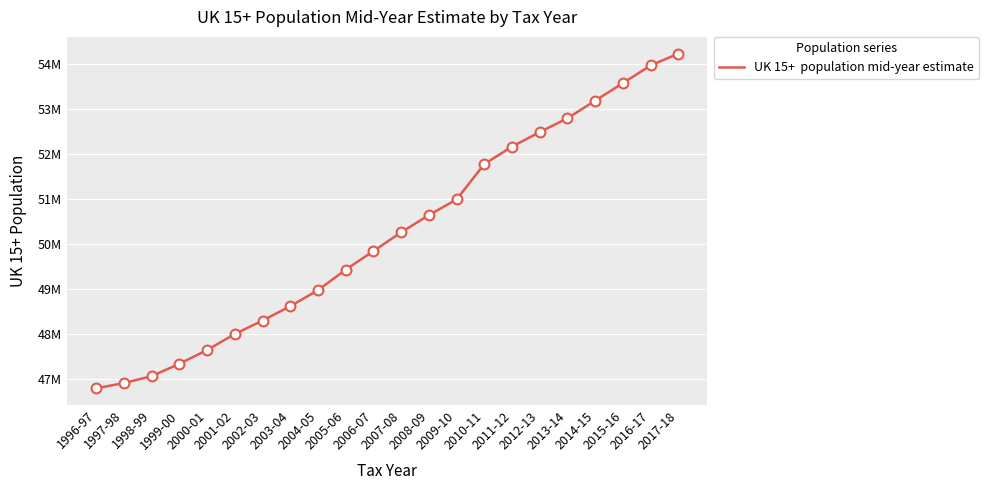

What is the ratio of the value at 2011-12 to the value at 2006-07?

1.0